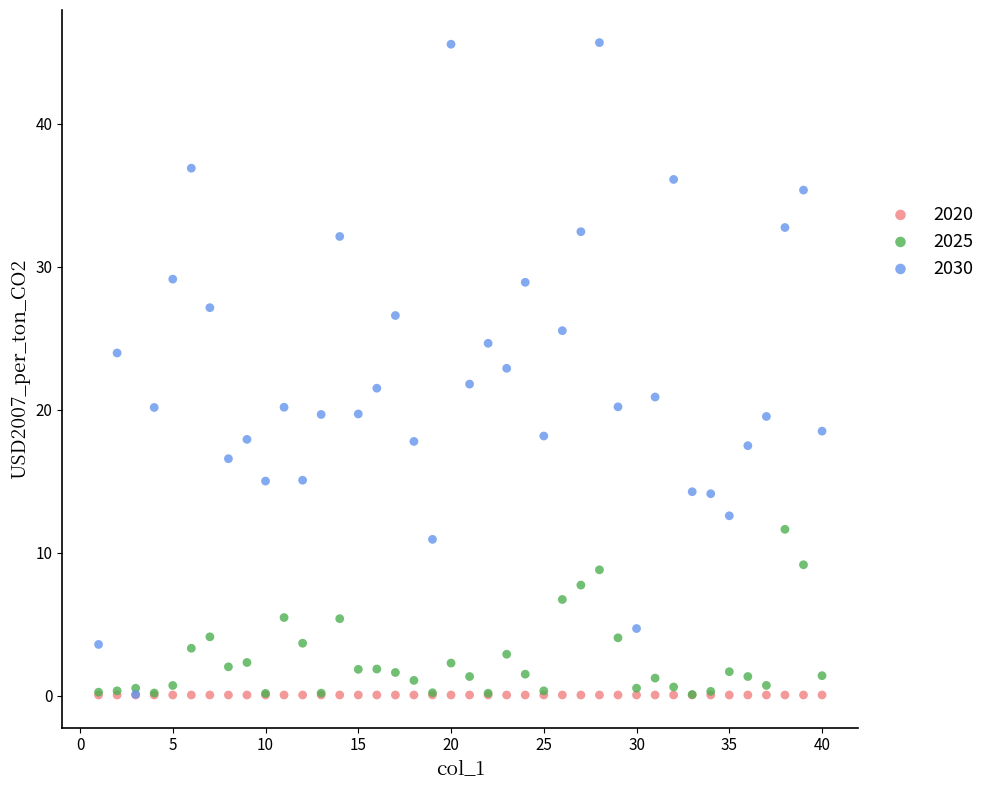

Which series has the largest Y range (max minus min)?

2030